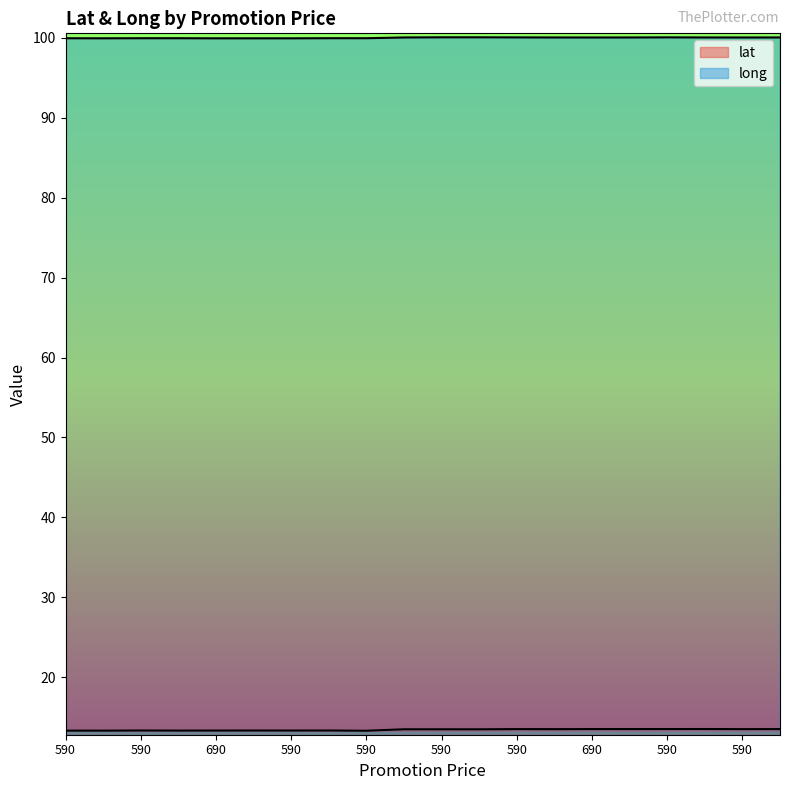

Rank the series by their maximum value, from highest to lowest.

long, lat